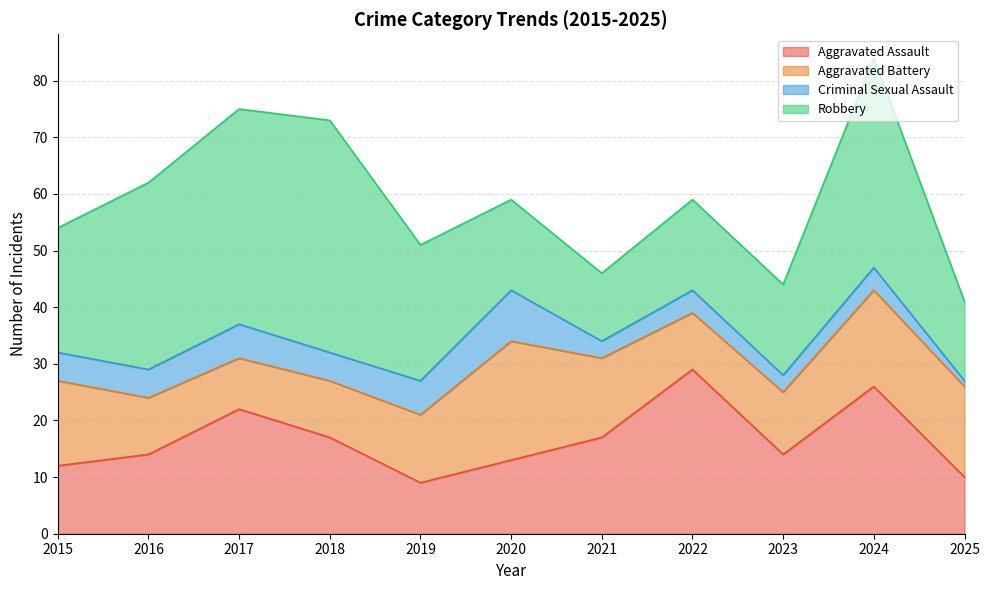

Where does the Aggravated Battery series first go above 12?

2015